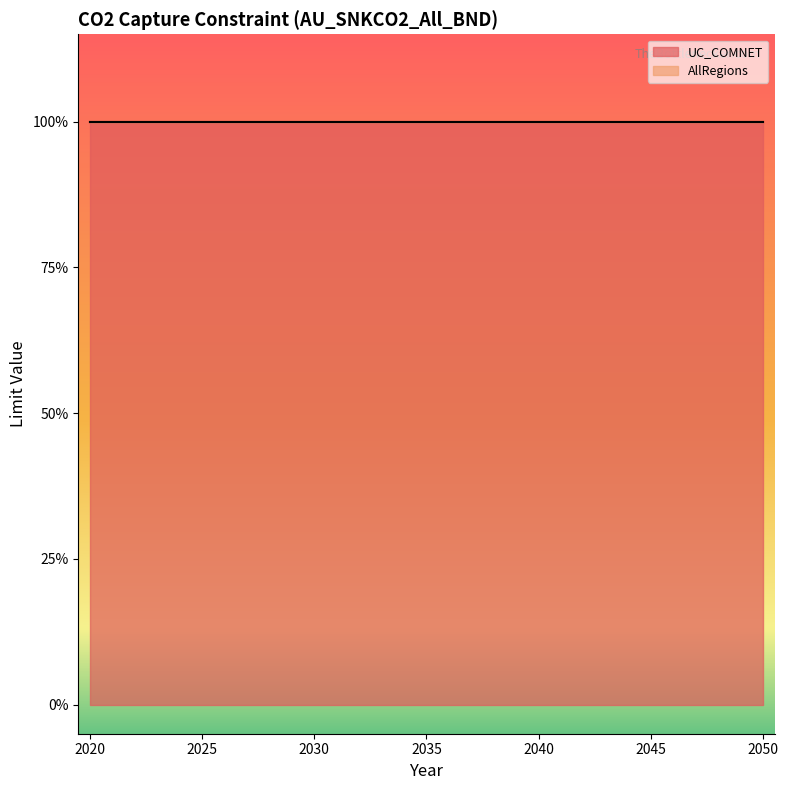

Reading left to right, extract all data points from this chart.

UC_COMNET: 1	1	1	1	1	1	1	1	1	1	1	1	1	1	1	1	1	1	1	1	1	1	1	1	1	1	1	1	1	1	1
AllRegions: 0	0	0	0	0	0	0	0	0	0	0	0	0	0	0	0	0	0	0	0	0	0	0	0	0	0	0	0	0	0	0